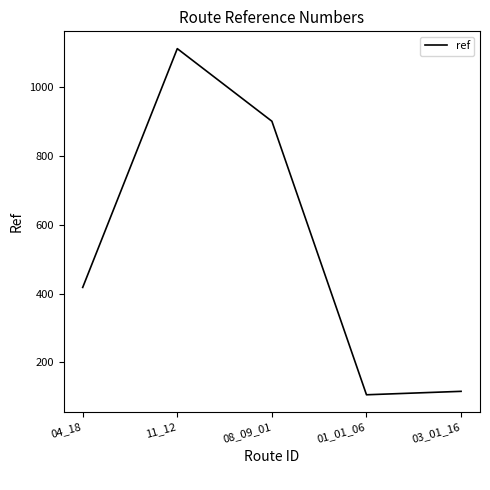

What position from the right is 11_12?

4